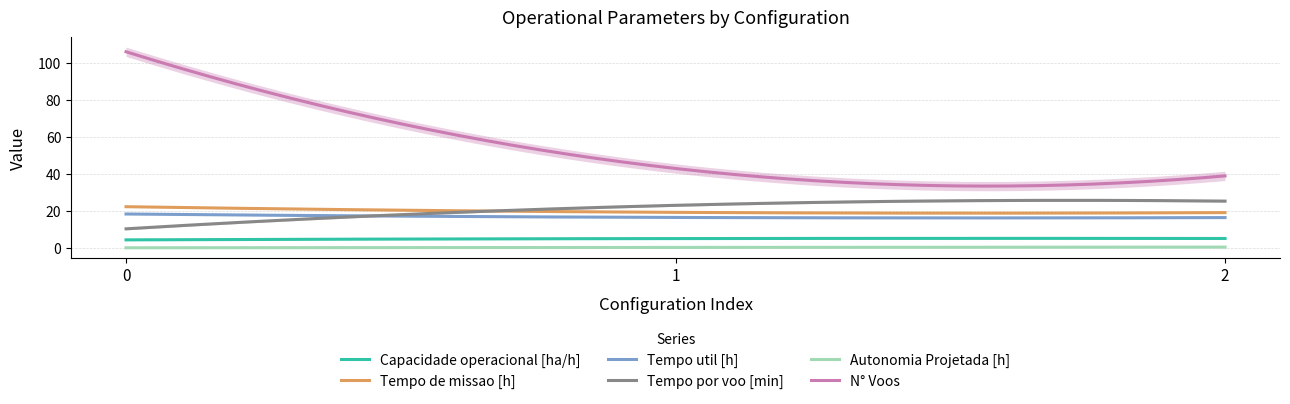

True or false: Tempo util [h] has a value of 10.7 at 0.

False